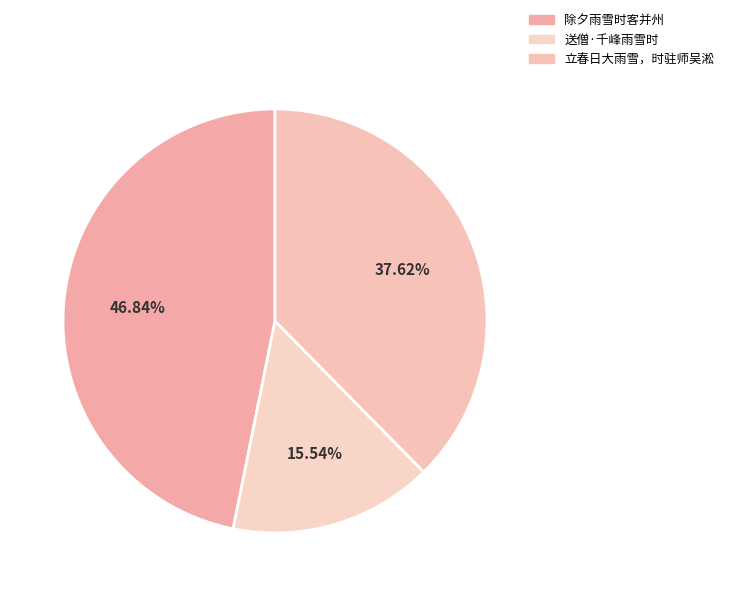

What percentage is NOT represented by 立春日大雨雪，时驻师吴淞?

62.4%